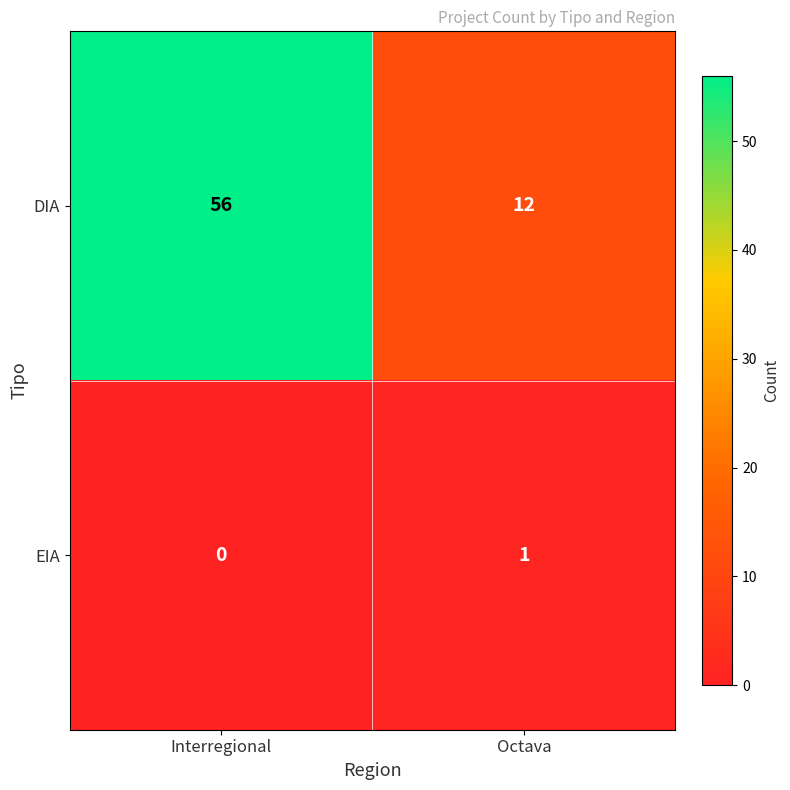

Reading left to right, transcribe all the data shown in this chart.

DIA: Interregional=56	Octava=12
EIA: Interregional=0	Octava=1